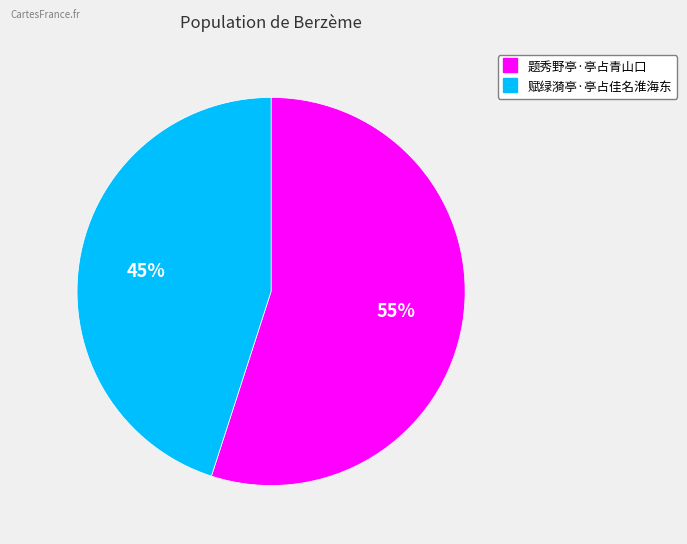

Which slice is the smallest?

赋绿漪亭·亭占佳名淮海东